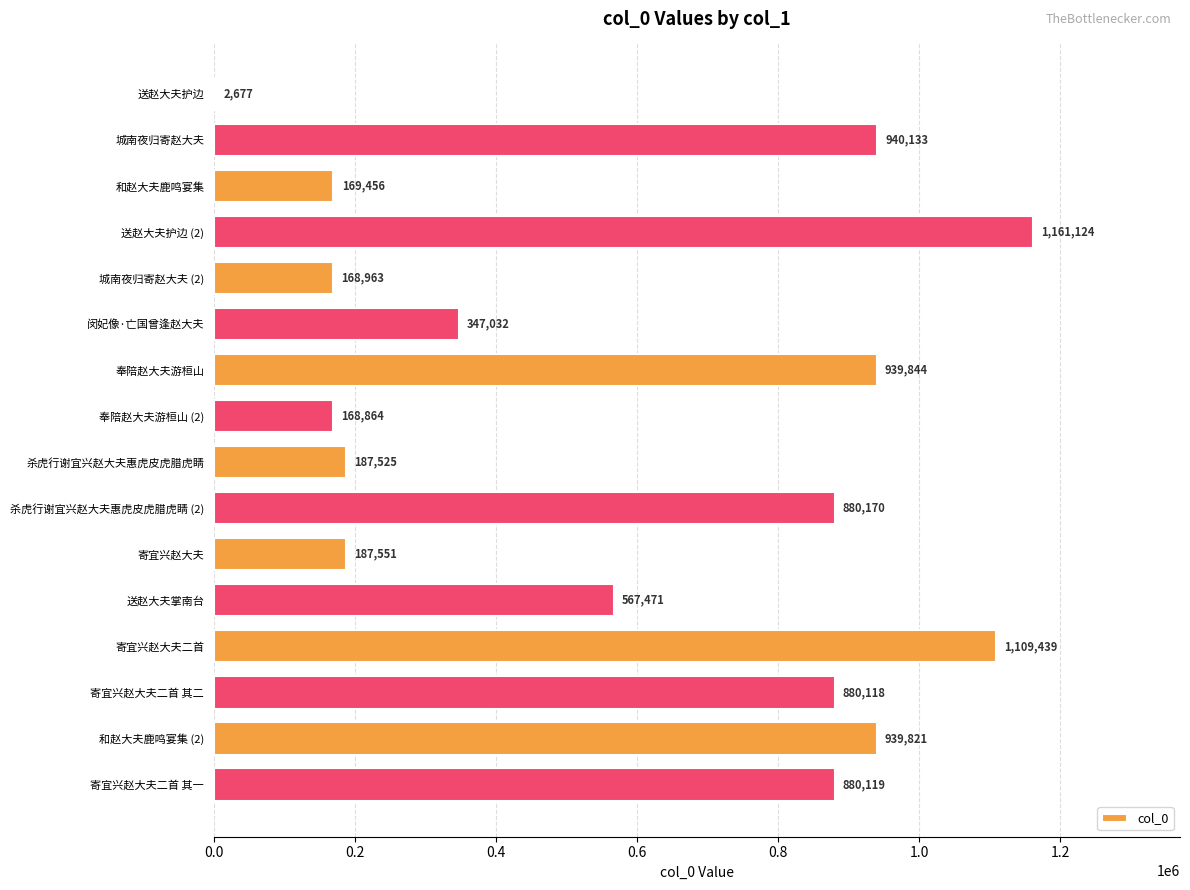

Read the value at 奉陪赵大夫游桓山 (2), to the nearest 10.

168860